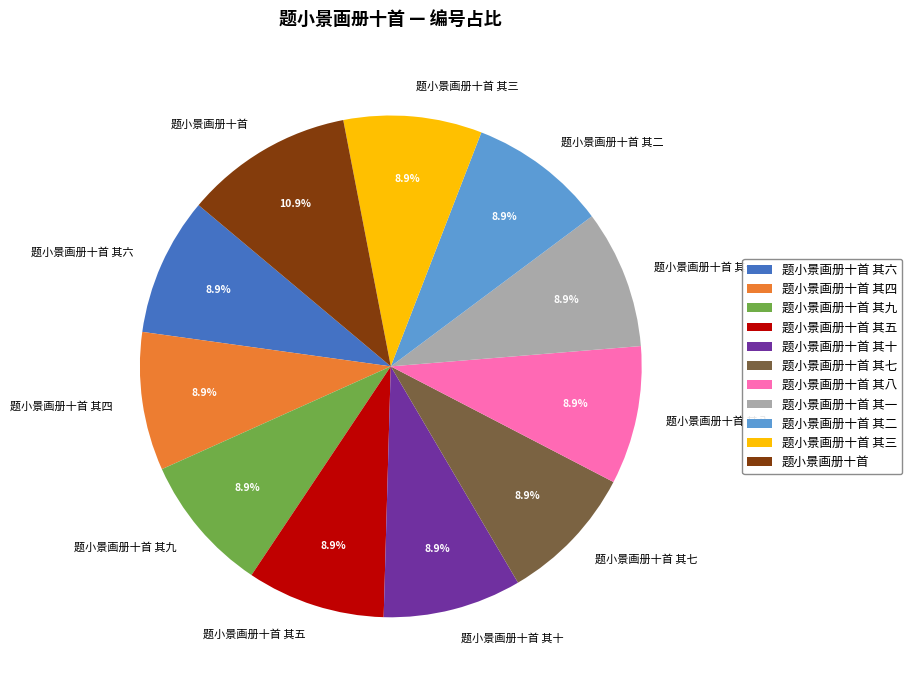

To the nearest percent, what is the combined percentage of 题小景画册十首 其二 and 题小景画册十首 其八?

18%